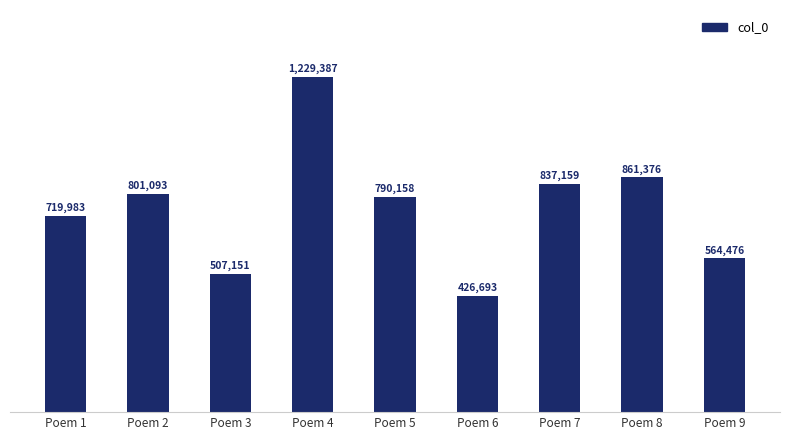

At which label does the data first exceed 790158?

Poem 2